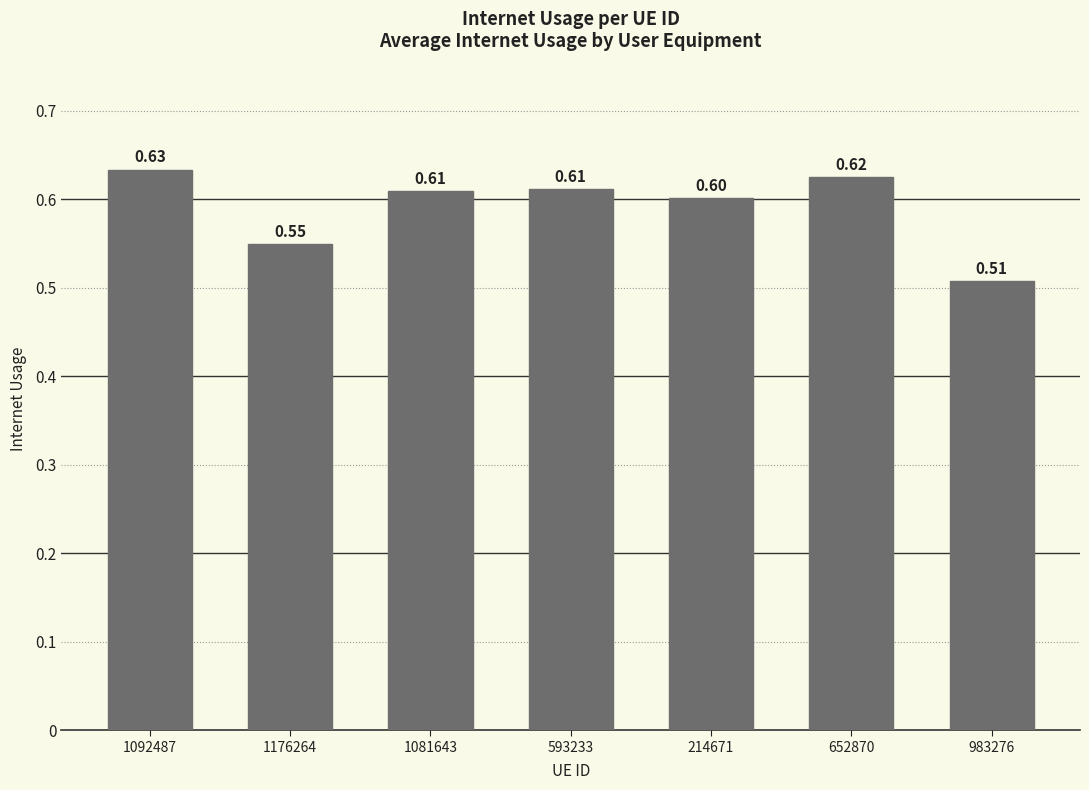

Which category has the highest value across all series?

1092487